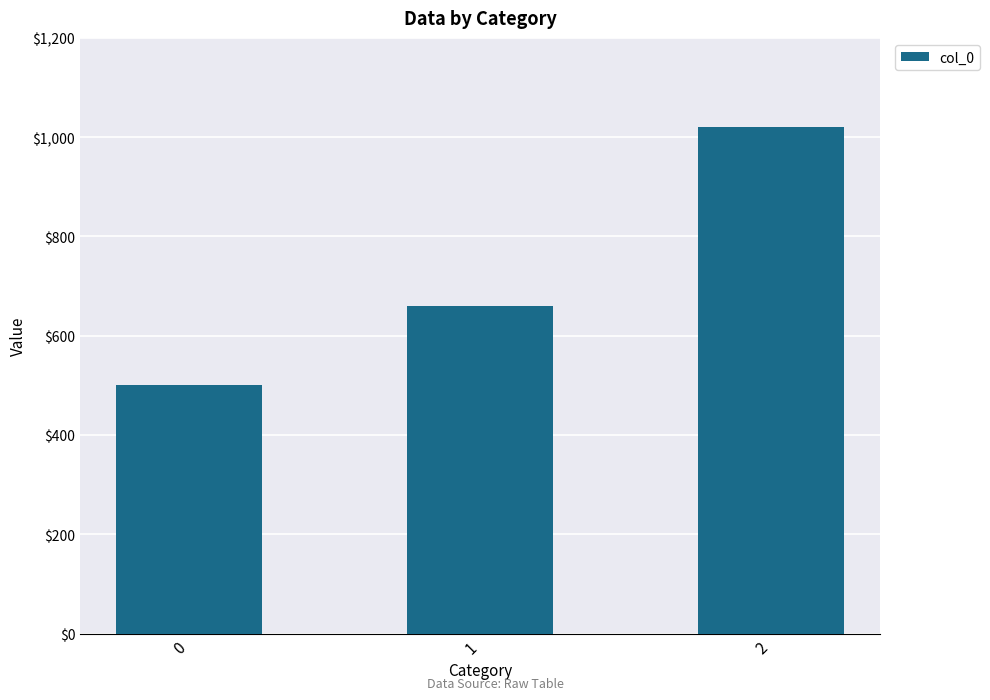

True or false: the data shows 1781 at 2.

False